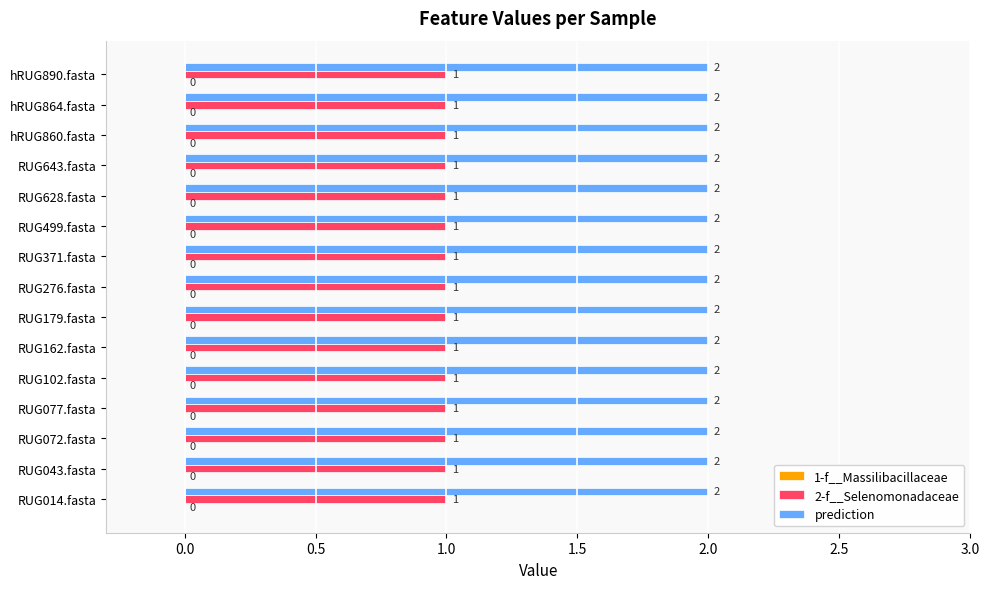

List the series in order of their overall mean, highest first.

prediction, 2-f__Selenomonadaceae